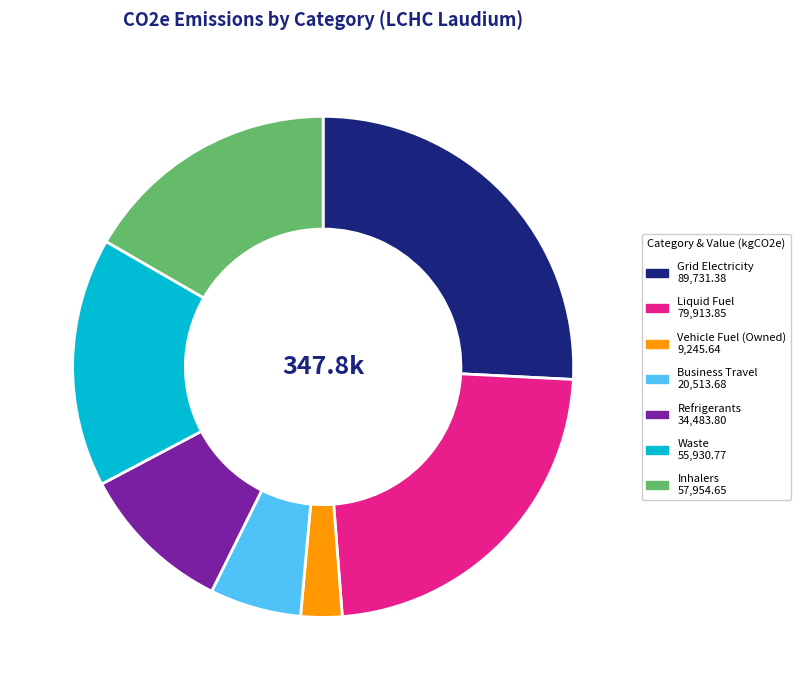

Rank the categories by value from highest to lowest.

Grid Electricity, Liquid Fuel, Inhalers, Waste, Refrigerants, Business Travel, Vehicle Fuel (Owned)